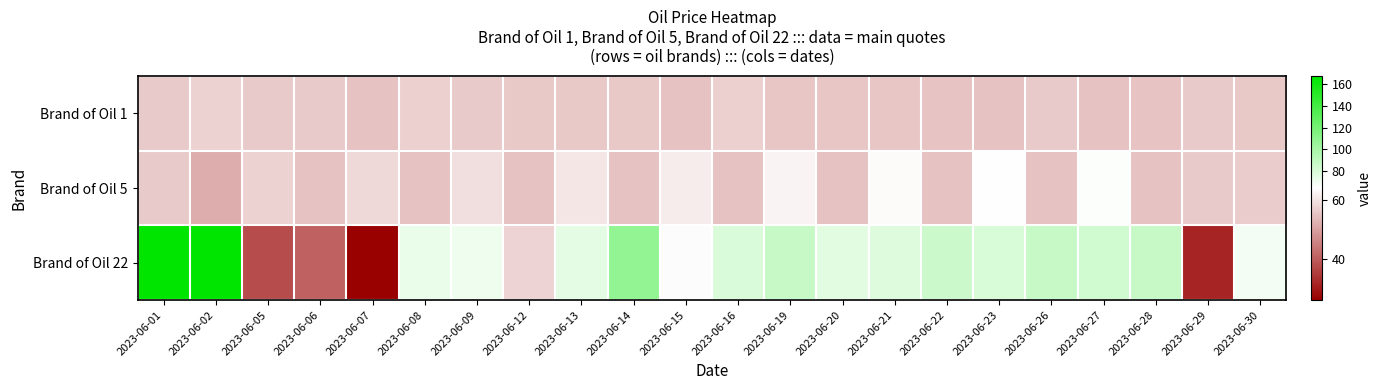

What is the maximum value shown in the chart?

167.5